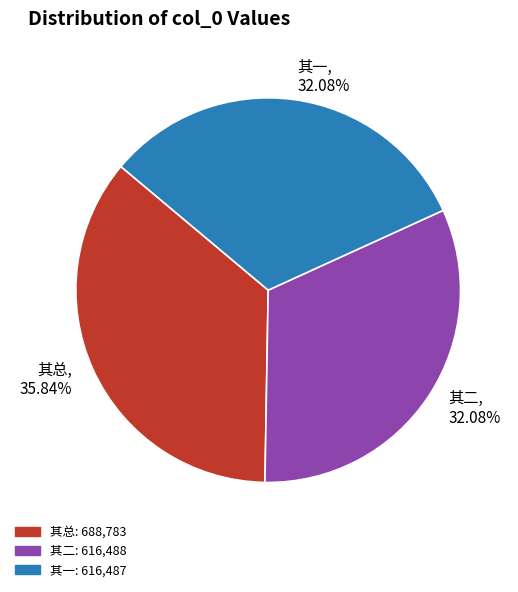

Does any single category account for the majority?

No